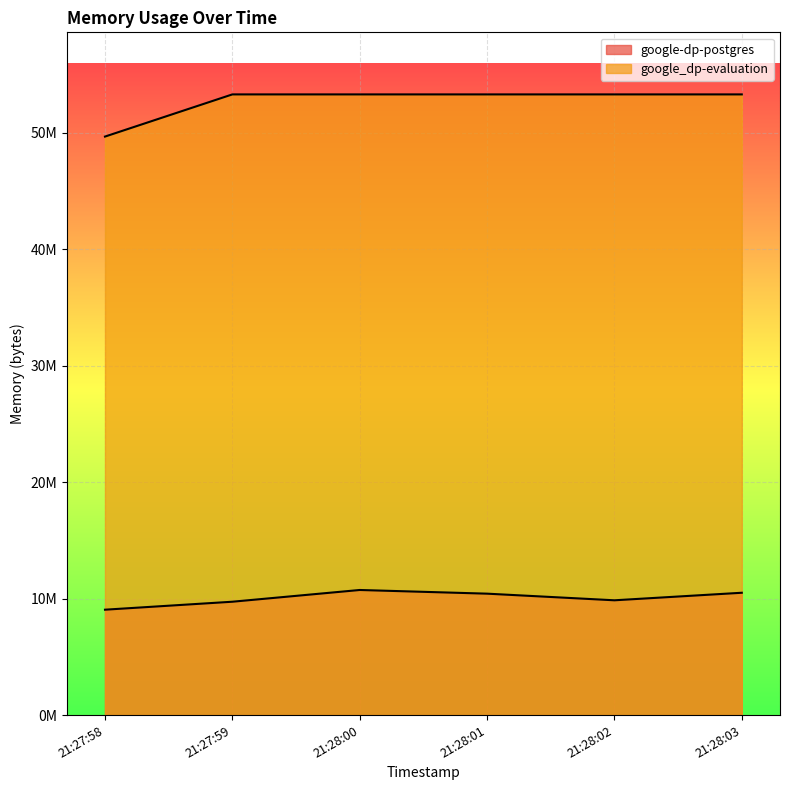

At which category does google-dp-postgres reach its first local peak?

21:28:00